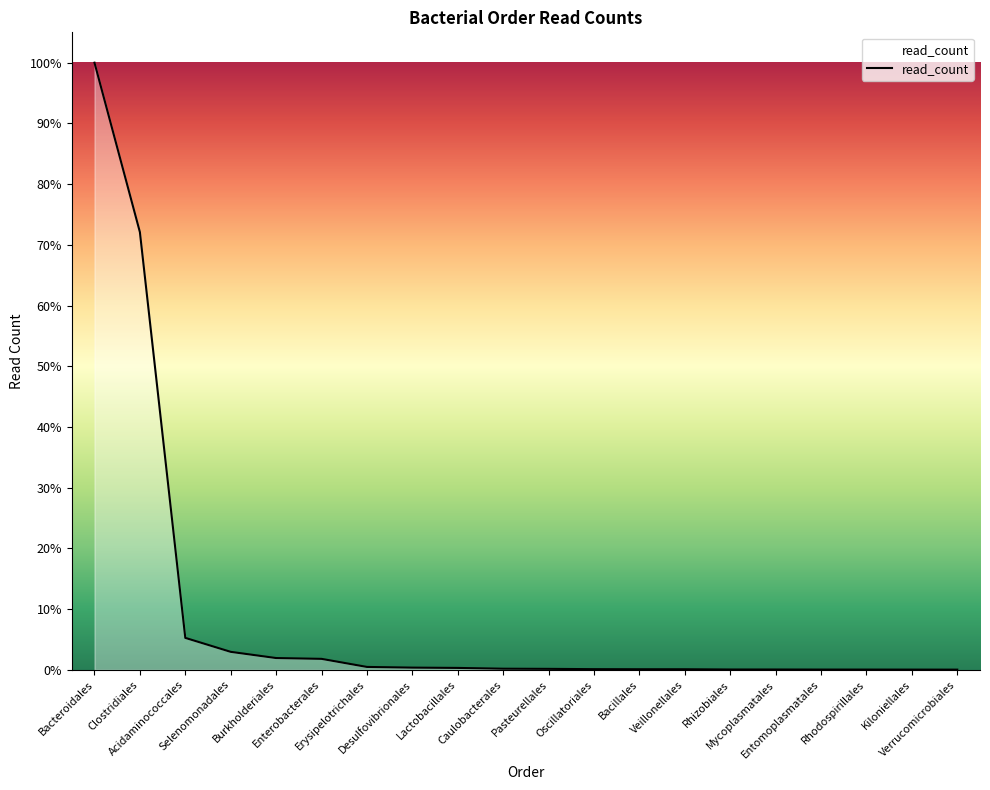

Which label corresponds to the smallest value in the chart?

Verrucomicrobiales